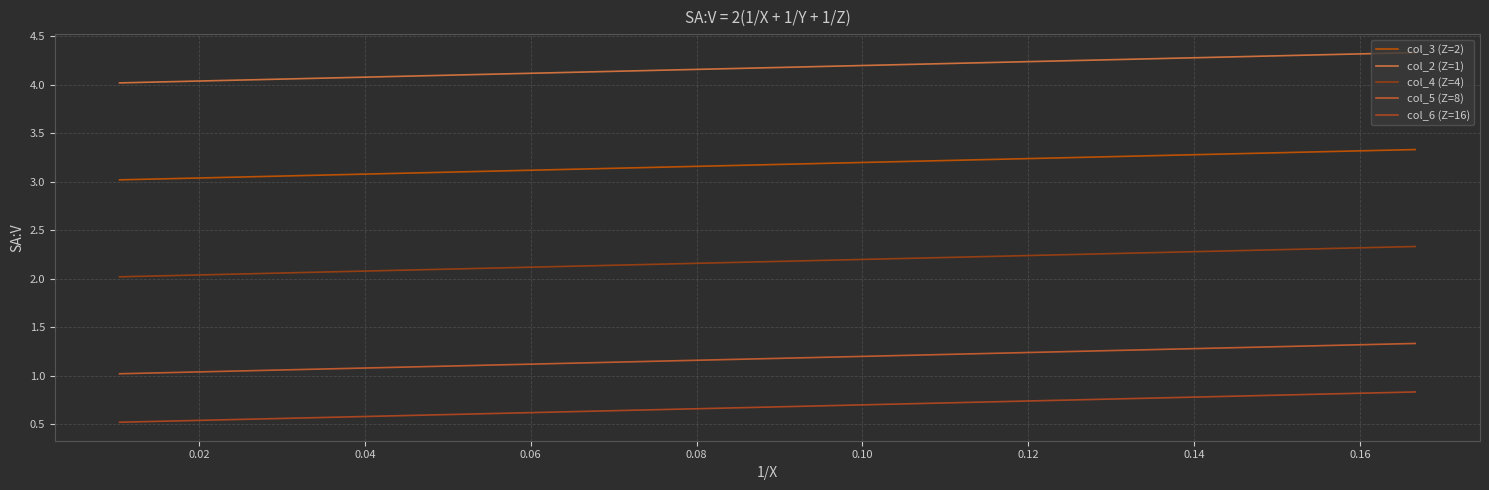

Between 0.06 and 0.08, which series saw the biggest shift?

col_3 (Z=2)